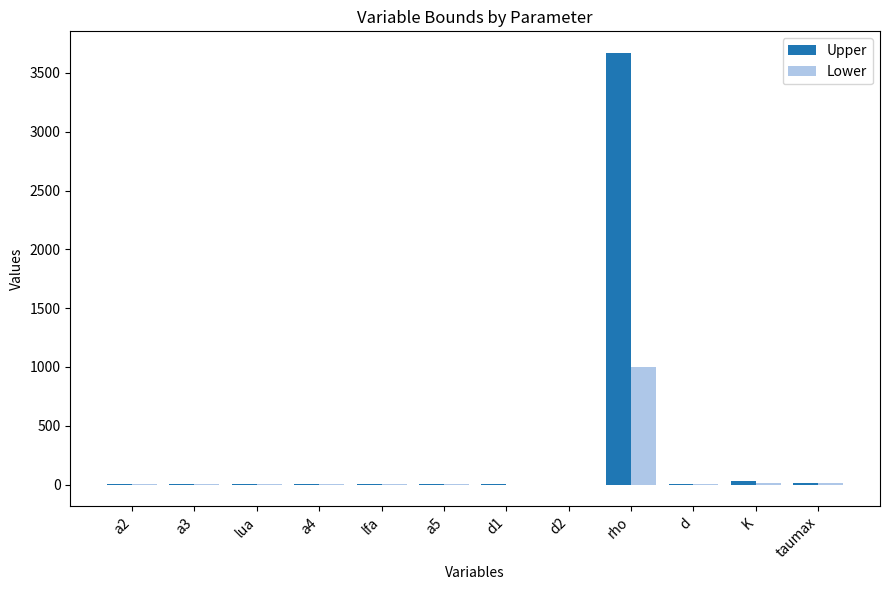

What is the maximum value shown in the chart?

3670.0